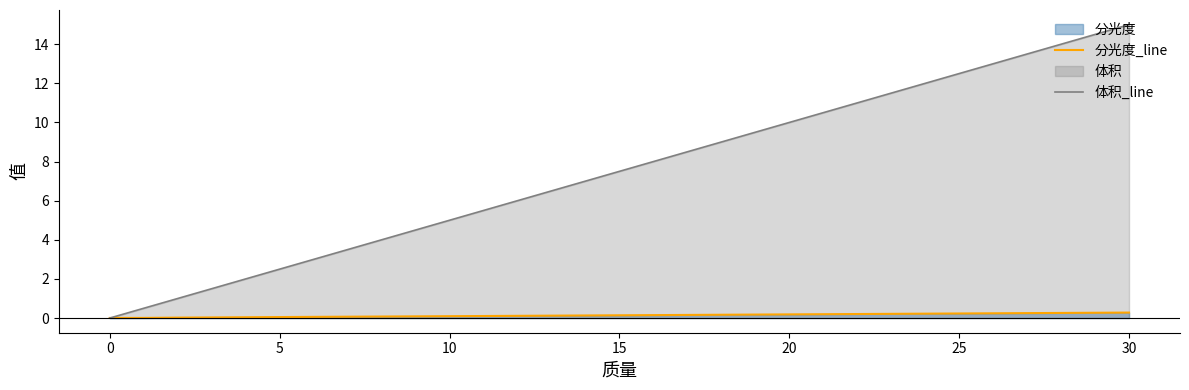

Which label corresponds to the largest value in the chart?

30